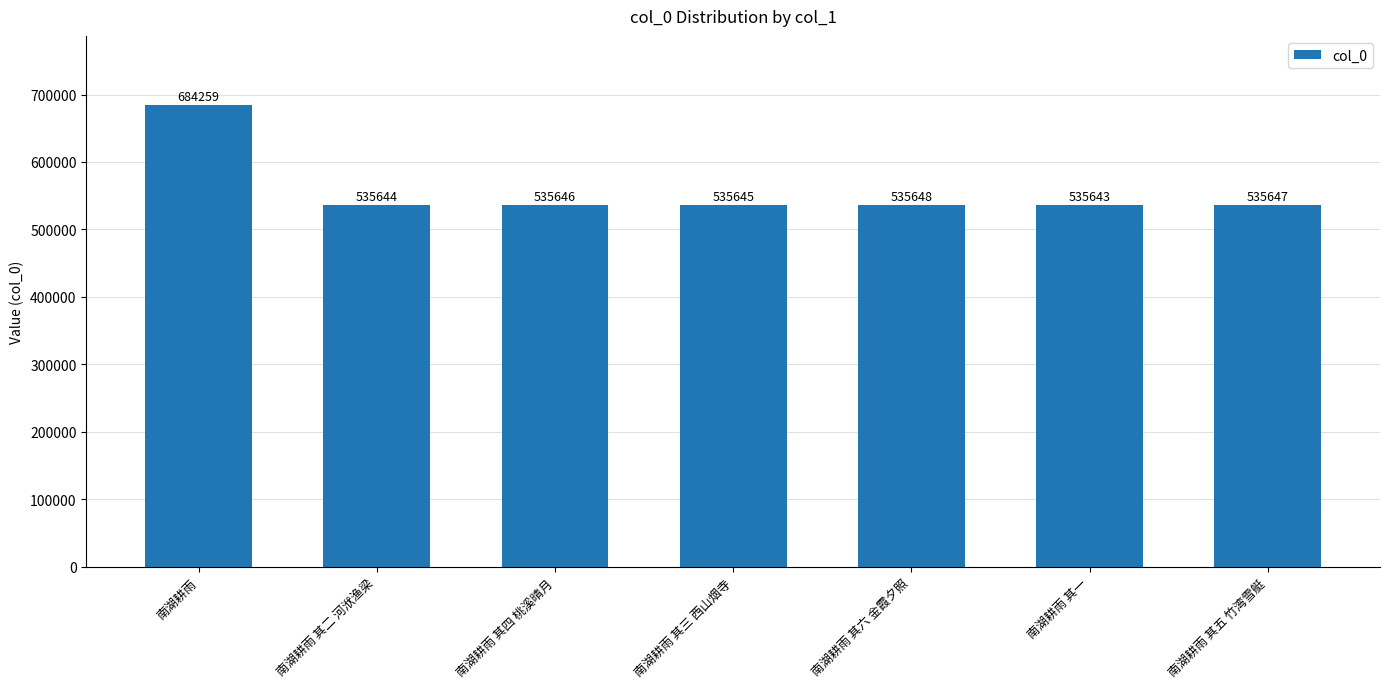

Reading left to right, list all the values displayed in this chart.

684259	535644	535646	535645	535648	535643	535647